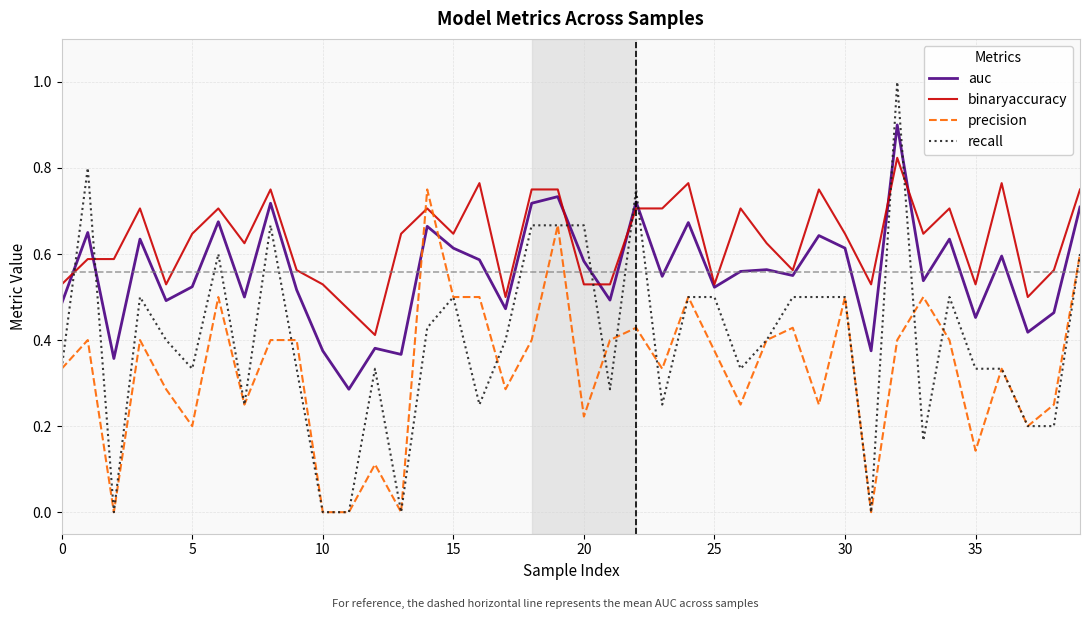

List the series in order of their peak value, highest first.

recall, auc, binaryaccuracy, precision